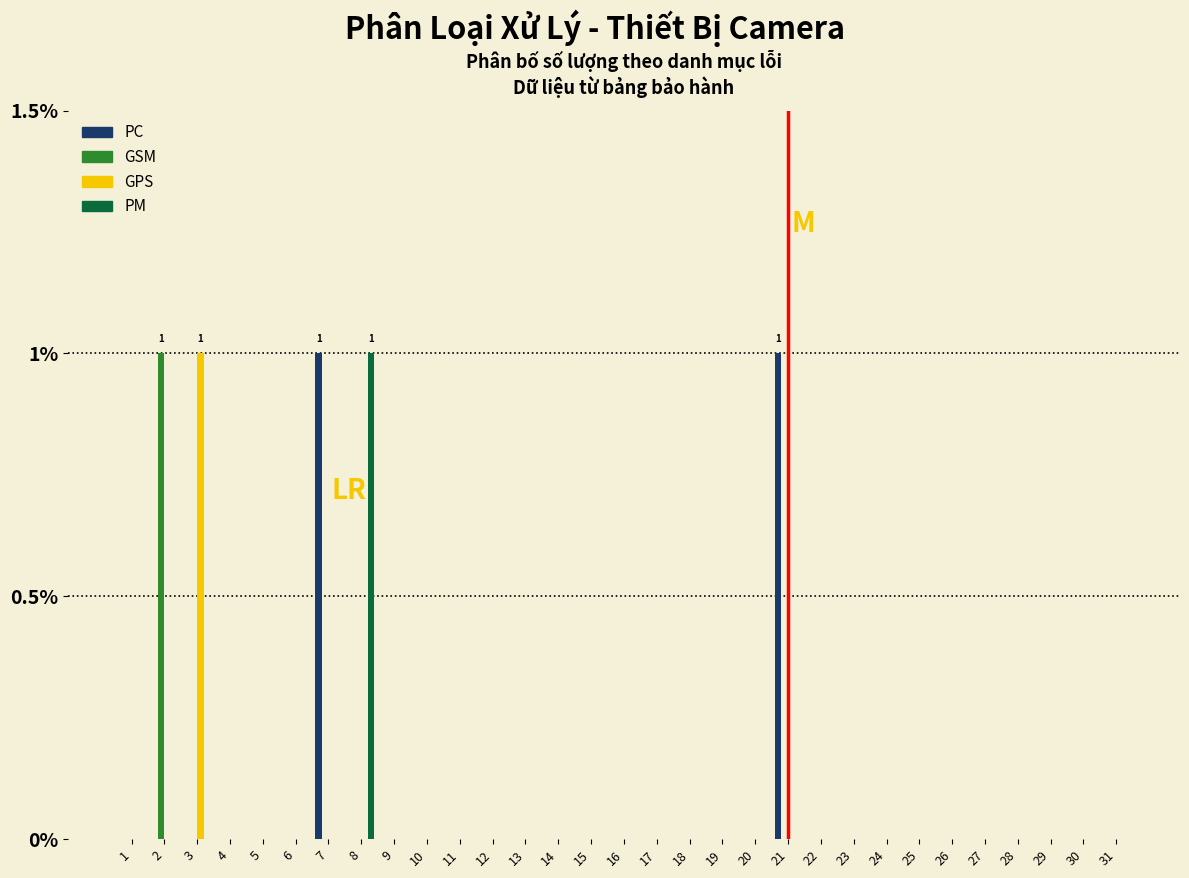

True or false: GPS has a value of 0 at 19.

True